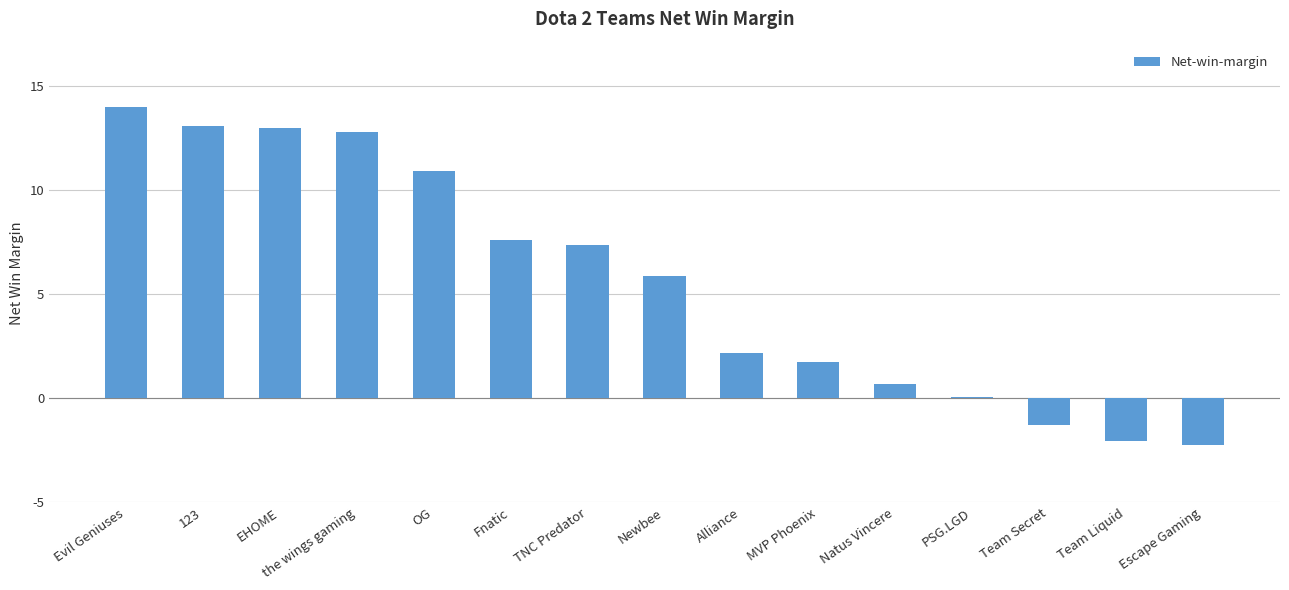

Which has a higher value, Newbee or Natus Vincere?

Newbee